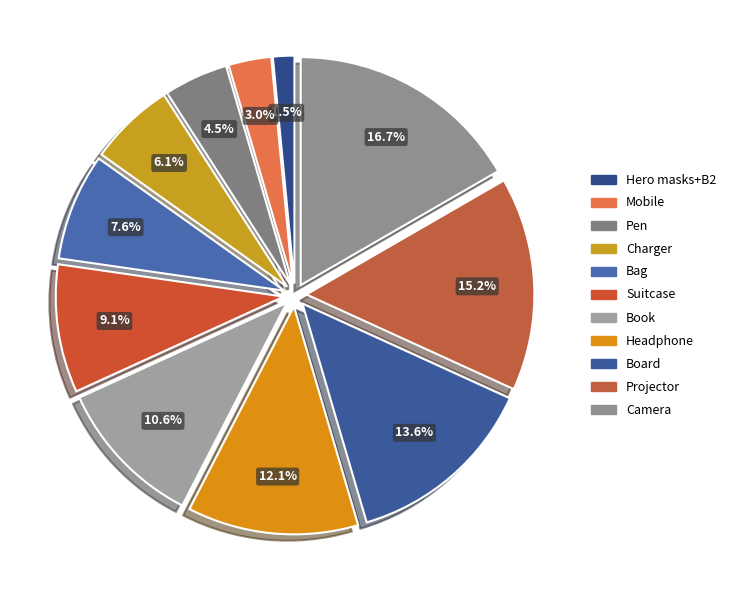

Approximately how many times larger is the value at Bag compared to Board?

0.6